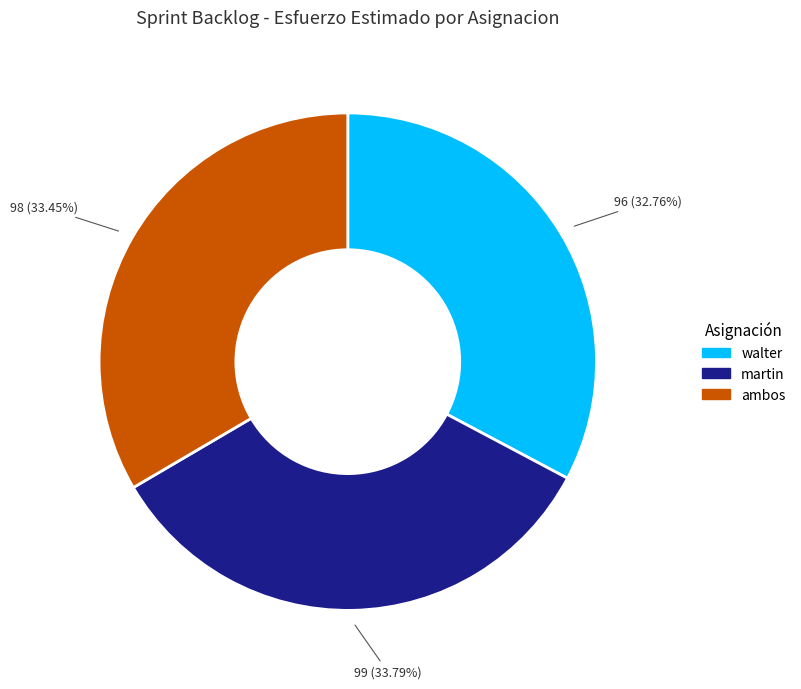

What is the smallest slice in the pie chart?

walter